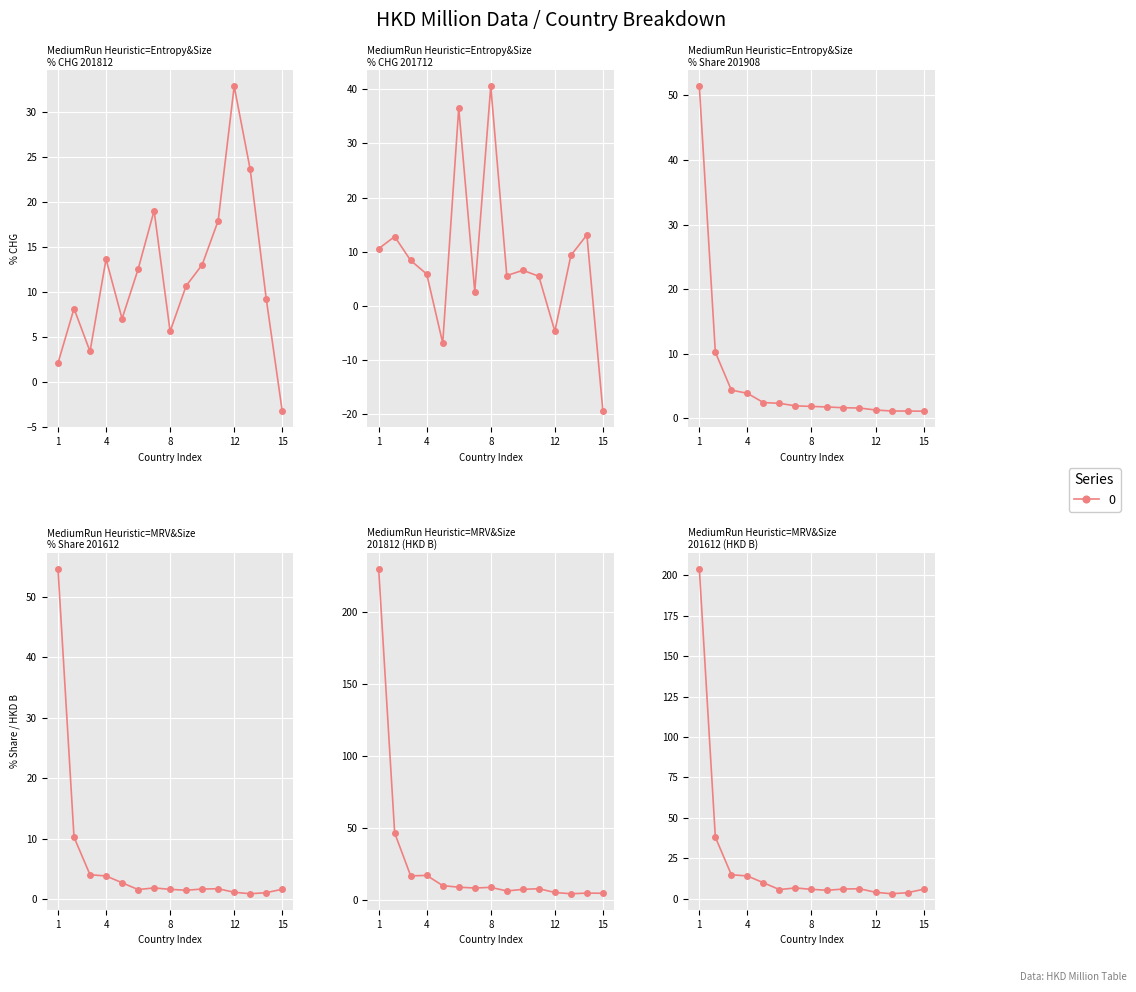

Reading right to left, transcribe all the data shown in this chart.

201812_% CHG: -3.3	9.2	23.6	32.9	17.9	13.0	10.7	5.6	19.0	12.5	7.0	13.6	3.4	8.1	2.1
201712_% CHG: -19.4	13.1	9.3	-4.7	5.5	6.6	5.6	40.6	2.7	36.5	-6.8	5.9	8.4	12.8	10.6
201908_% Share of overall RX: 1.1	1.1	1.1	1.3	1.6	1.7	1.8	1.9	1.9	2.3	2.5	3.9	4.4	10.2	51.4
201612_% Share of overall RX: 1.6	1.0	0.8	1.1	1.7	1.6	1.4	1.6	1.8	1.5	2.7	3.8	4.0	10.2	54.7
201812: 4.6	4.7	4.3	5.2	7.8	7.3	6.2	8.7	8.3	8.8	9.9	17.0	16.7	46.5	230.1
201612: 6.0	3.8	3.2	4.1	6.3	6.1	5.3	5.9	6.8	5.8	10.0	14.2	14.9	38.1	203.9